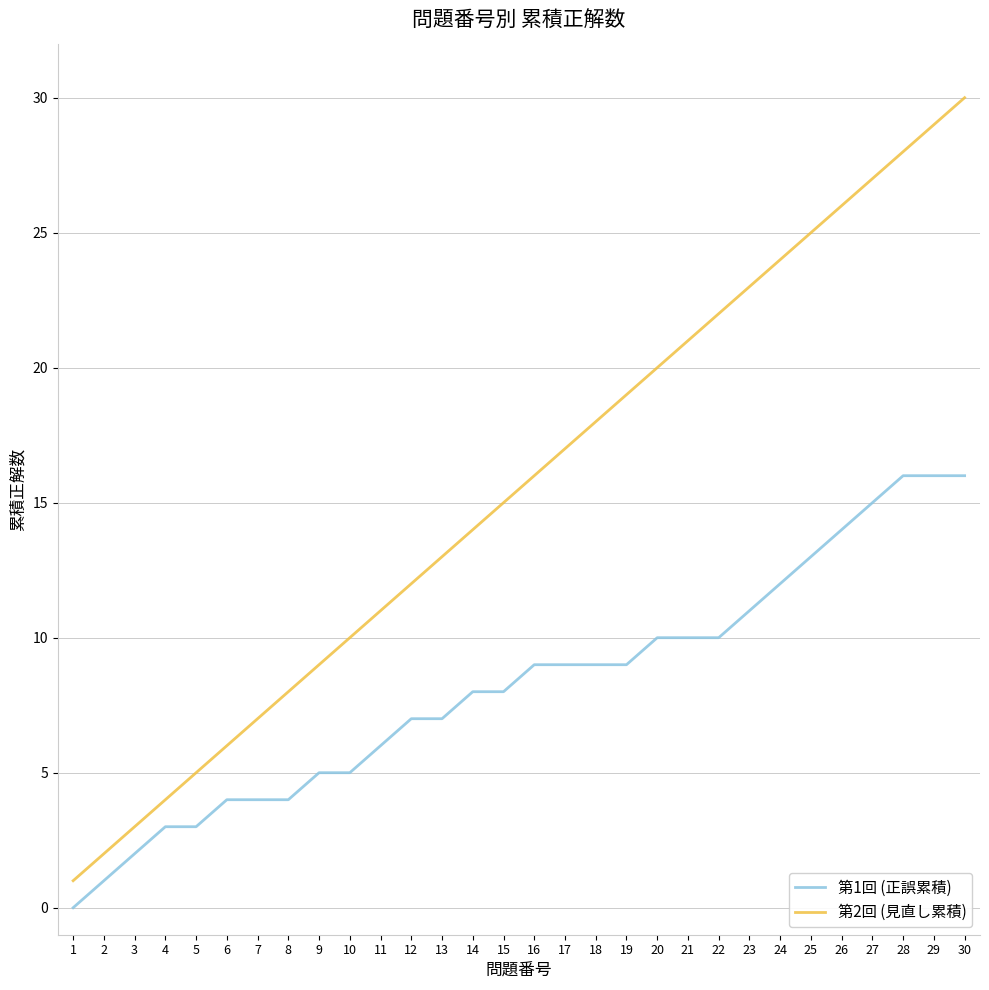

Rank the series by their maximum value, from highest to lowest.

第2回 (見直し累積), 第1回 (正誤累積)